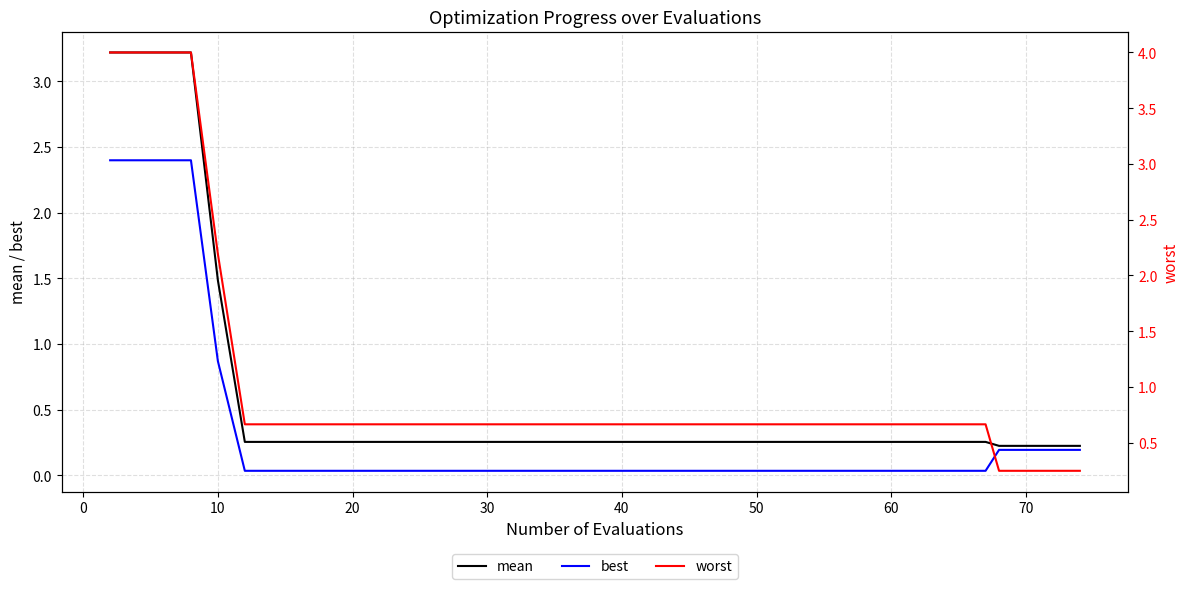

Rank the series by their average value, from highest to lowest.

worst, mean, best